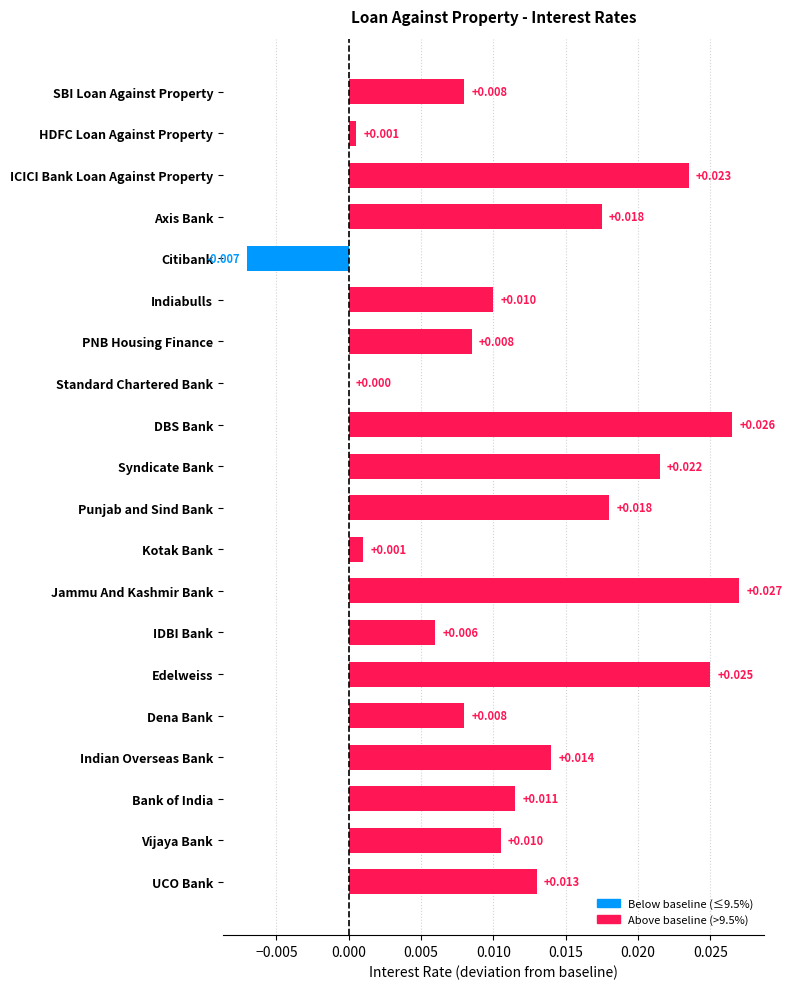

At which label is the value closest to 0?

Standard Chartered Bank